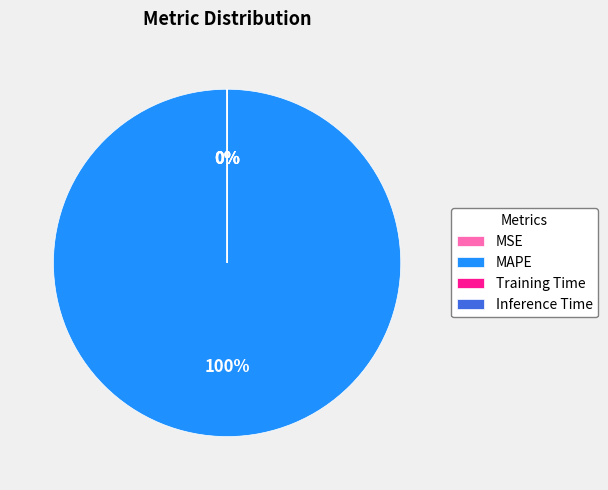

To the nearest percent, what is the difference between the largest and smallest slice percentages?

100%